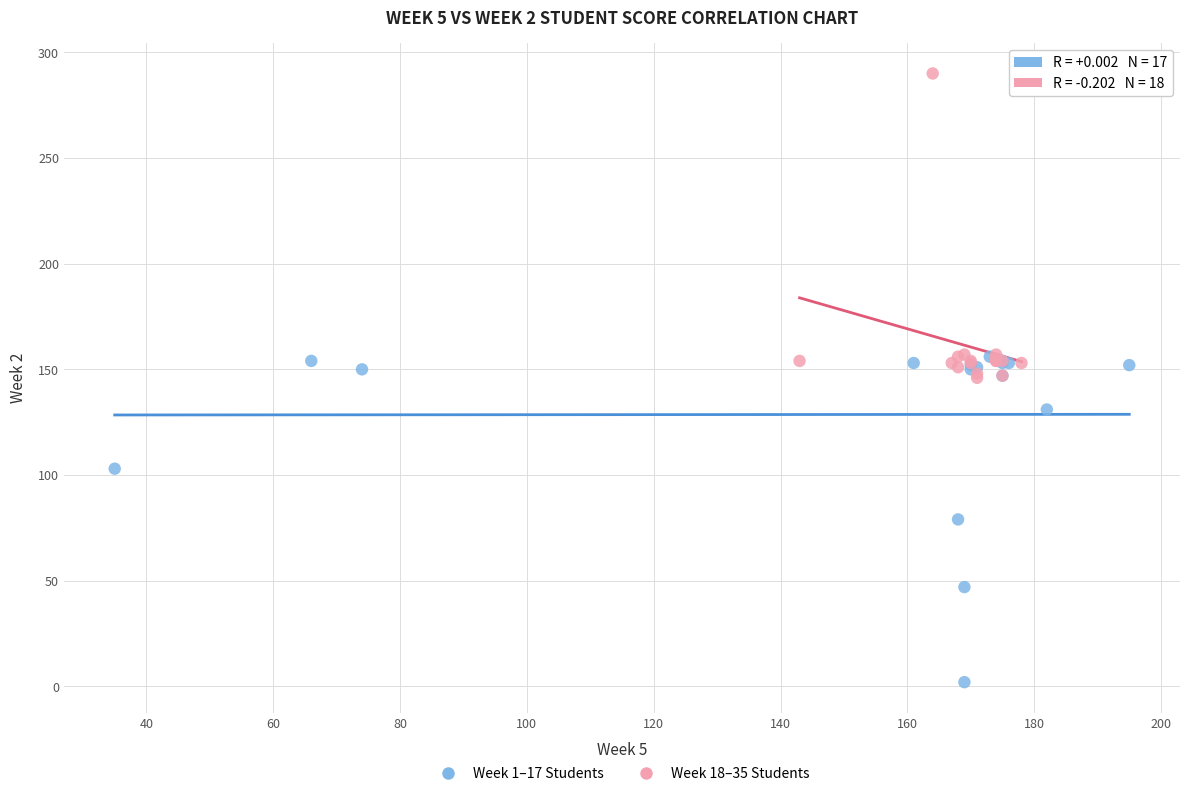

Which series contains the lowest Y value?

Week 1–17 Students